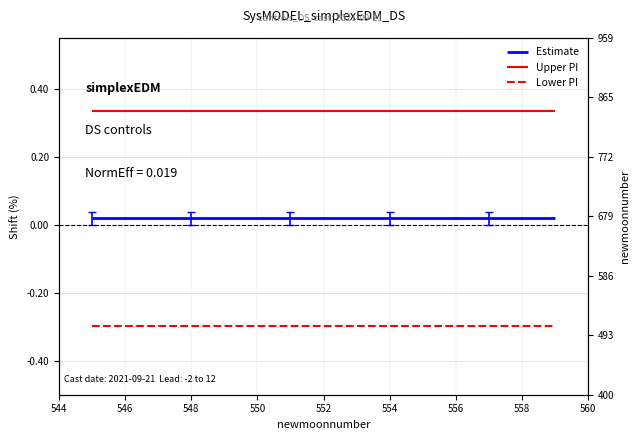

True or false: Upper PI and Estimate cross at least once.

False